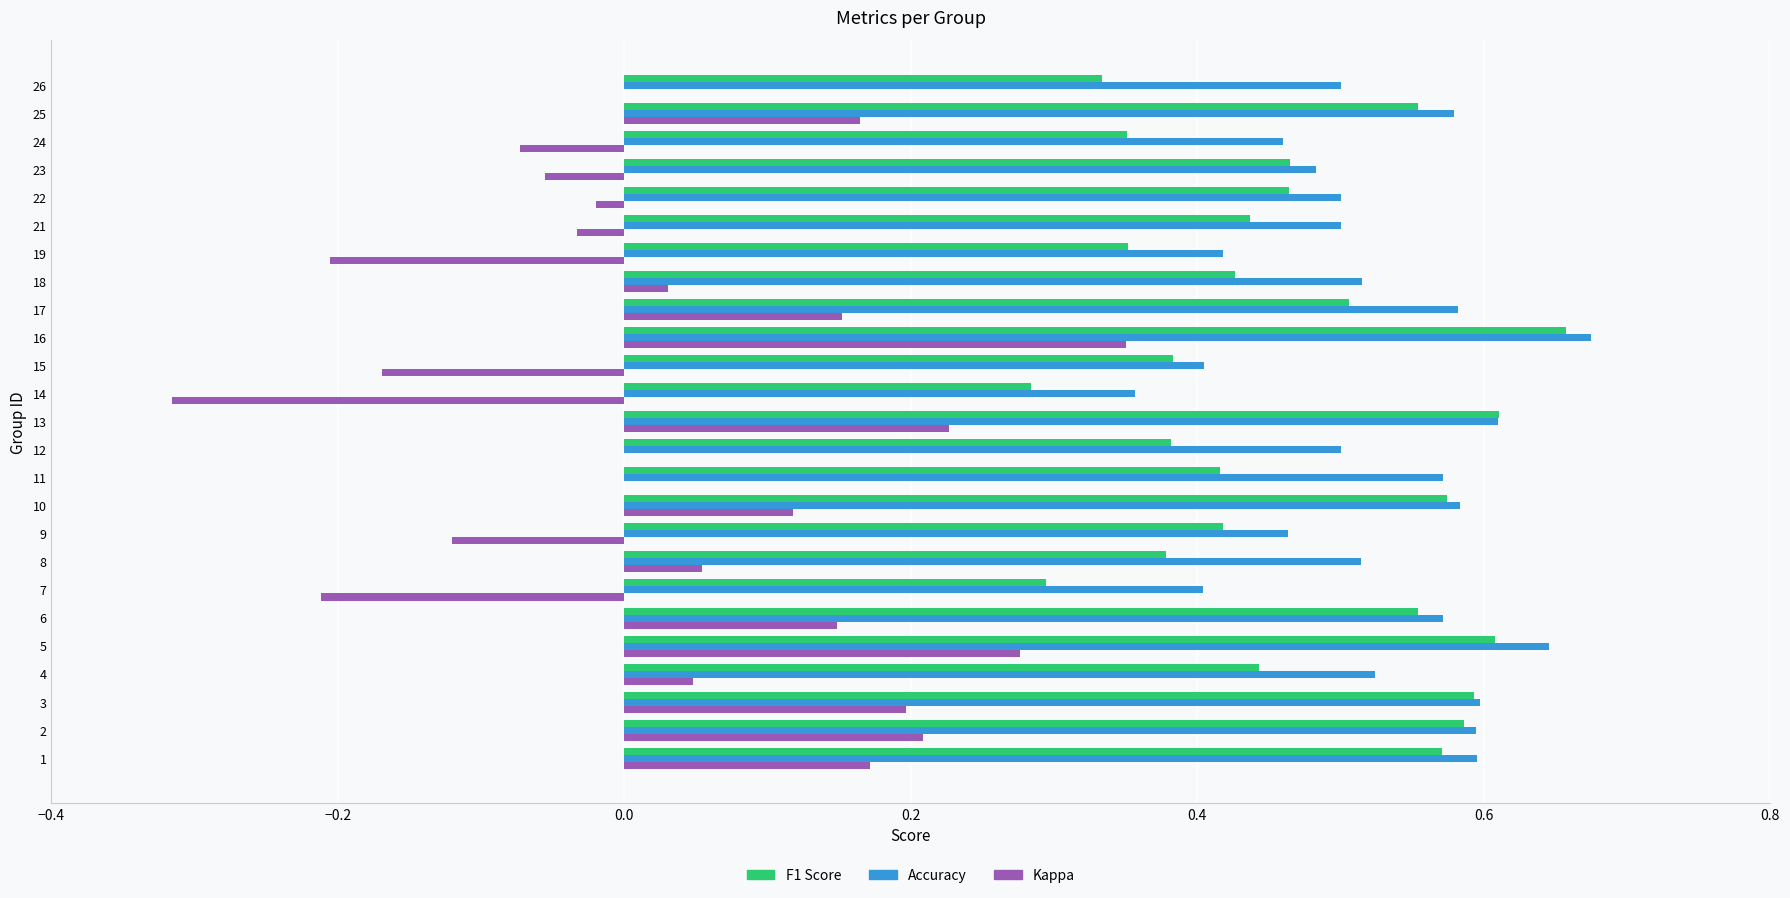

At which category is the sum across all series the highest?

16